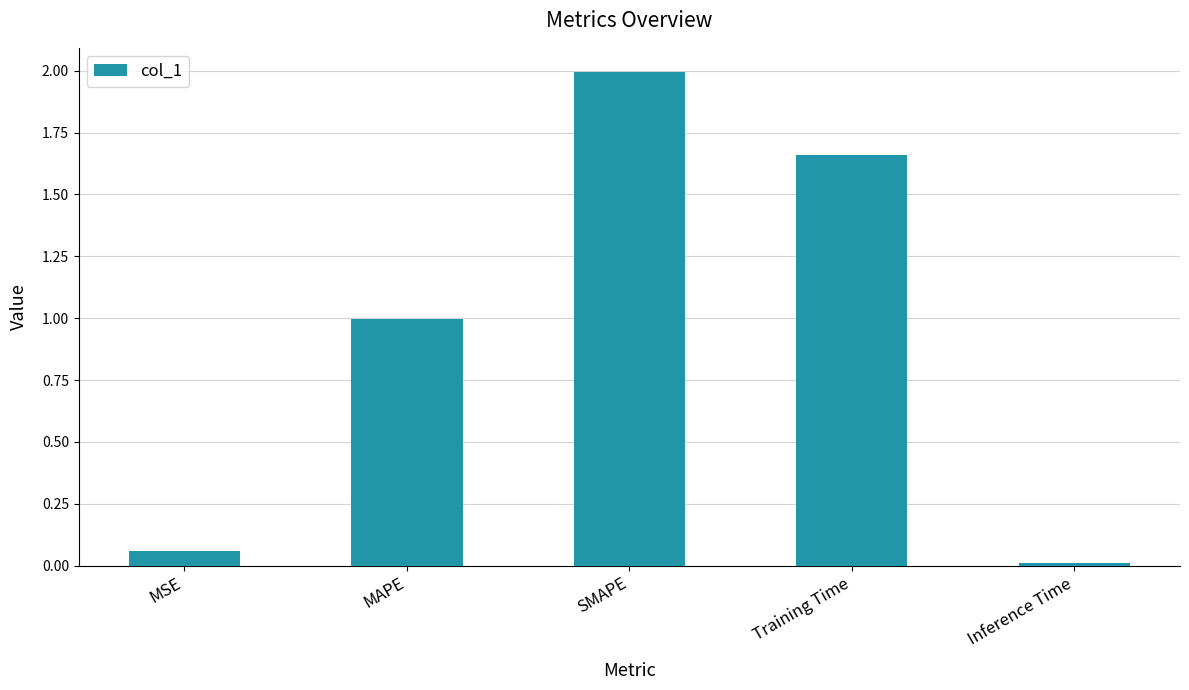

How many bars are there in total?

5